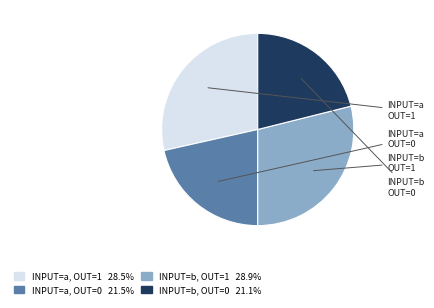

Does any single category account for the majority?

No